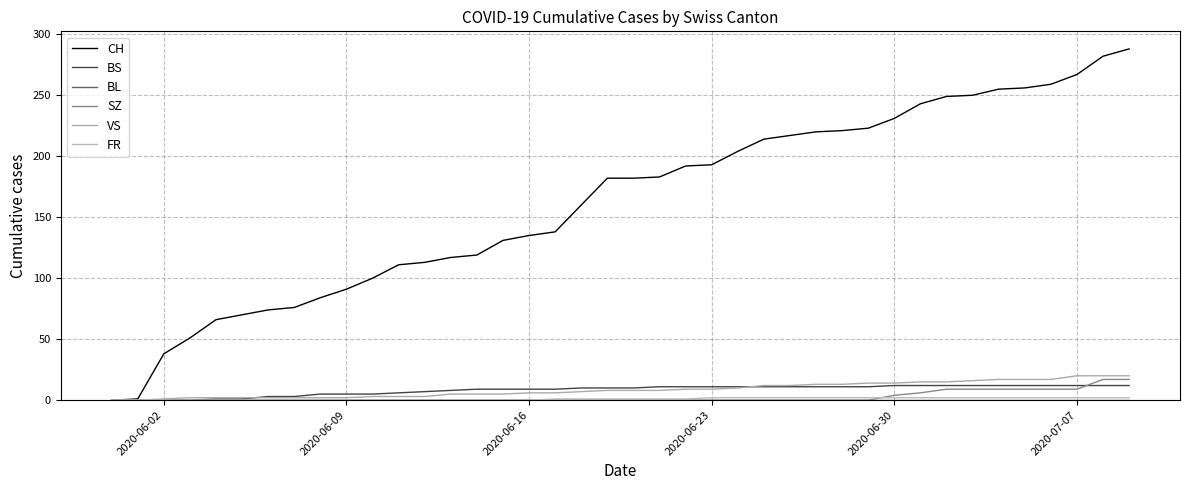

Is this an area chart (filled region under the line)?

No